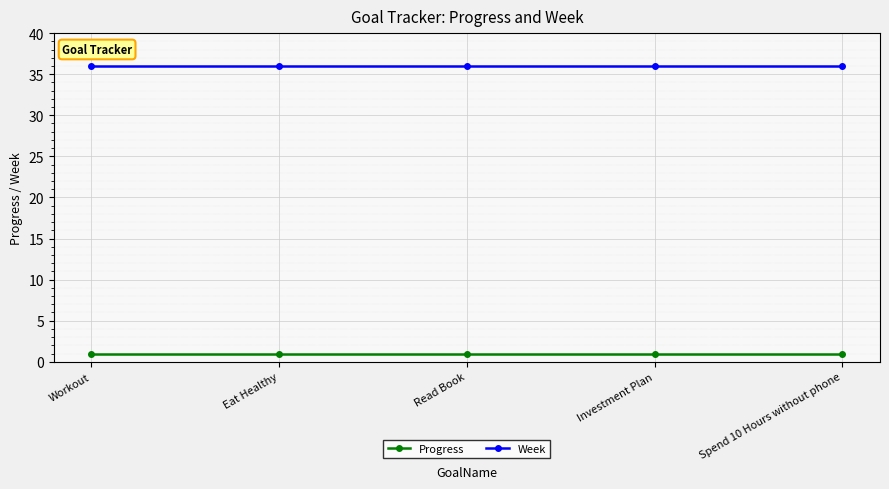

True or false: Progress and Week intersect in this chart.

False